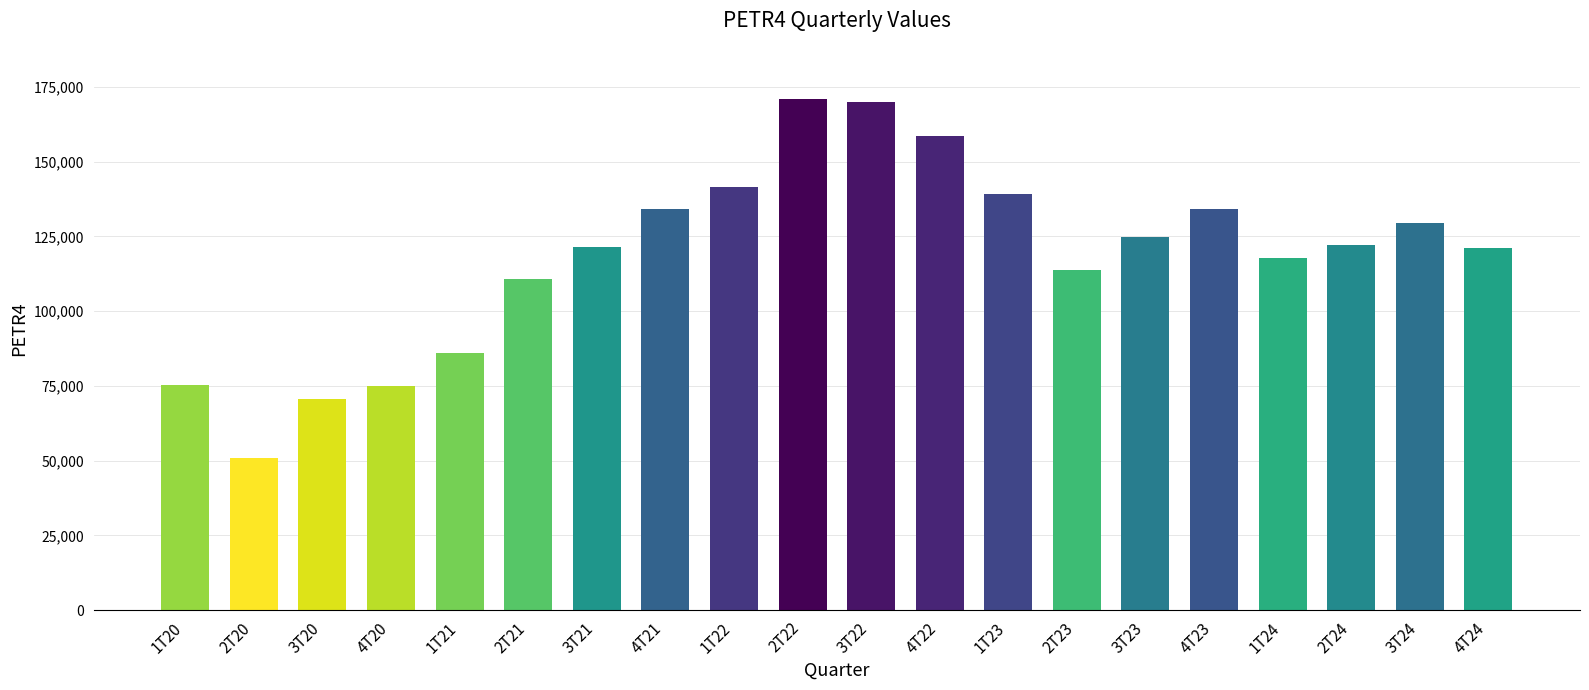

Does the chart contain any negative values?

No